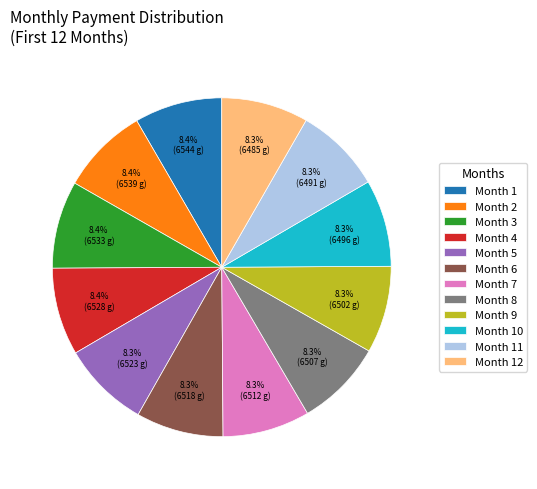

To the nearest percent, what portion does Month 8 represent?

8%